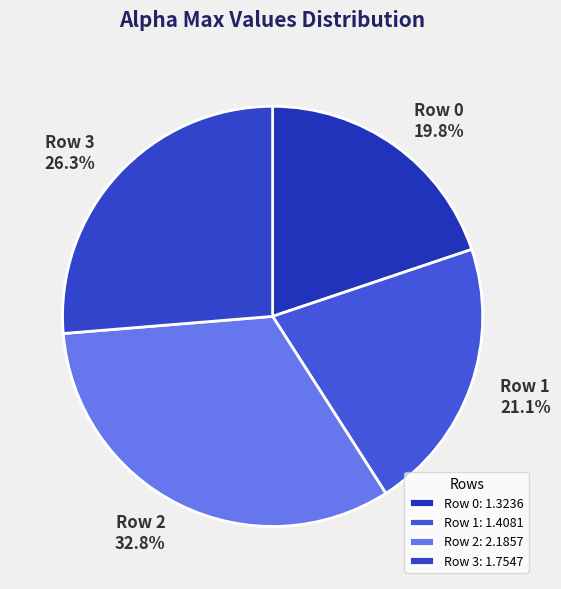

To the nearest percent, what is the combined percentage of Row 1 and Row 0?

41%